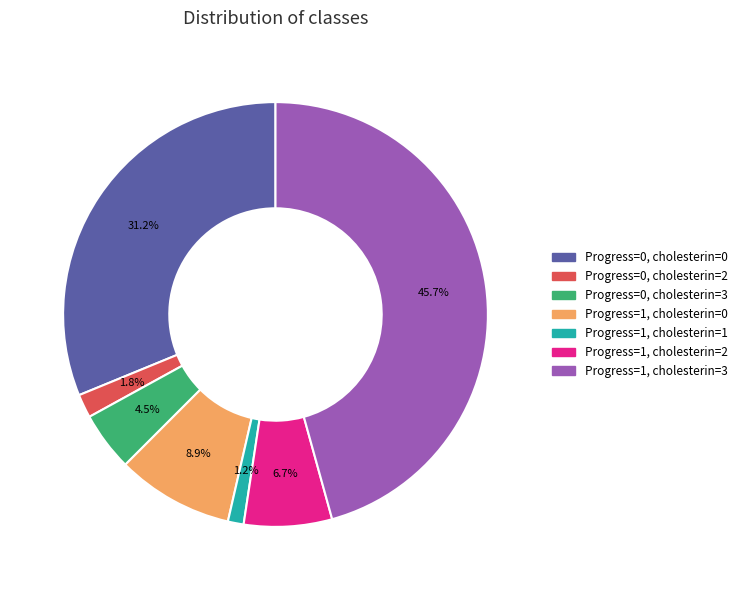

What percentage is NOT represented by Progress=1, cholesterin=1?

98.8%